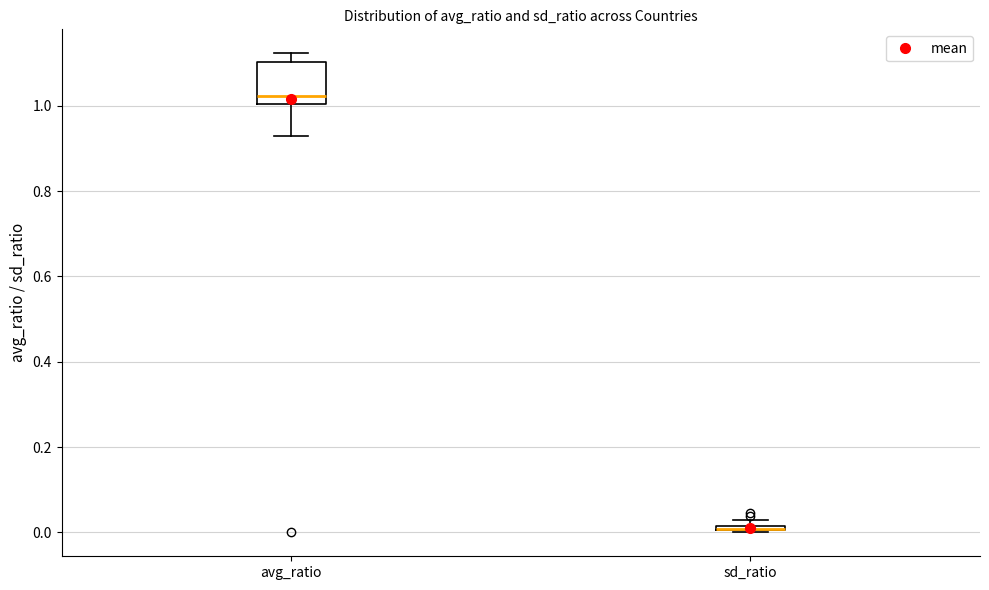

Where is the lower edge of the box for avg_ratio on the y-axis? The values are not printed on the chart, so give them approximately, as read against the axis.

1.00